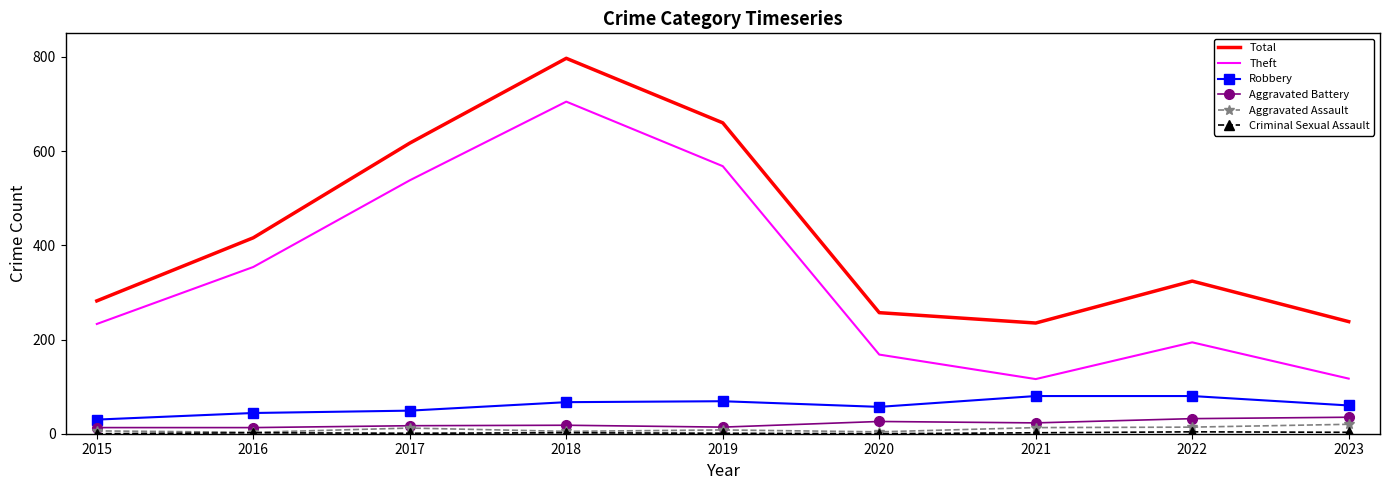

Which series has the largest total across all categories?

Total